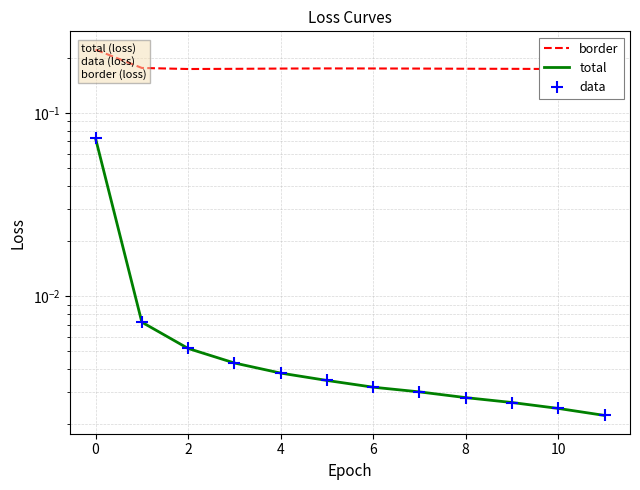

What value does the border series have at 9?

0.2